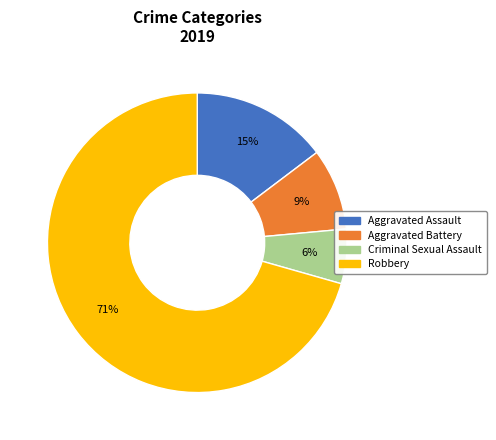

What is the ratio of the value at Aggravated Assault to the value at Aggravated Battery?

1.7